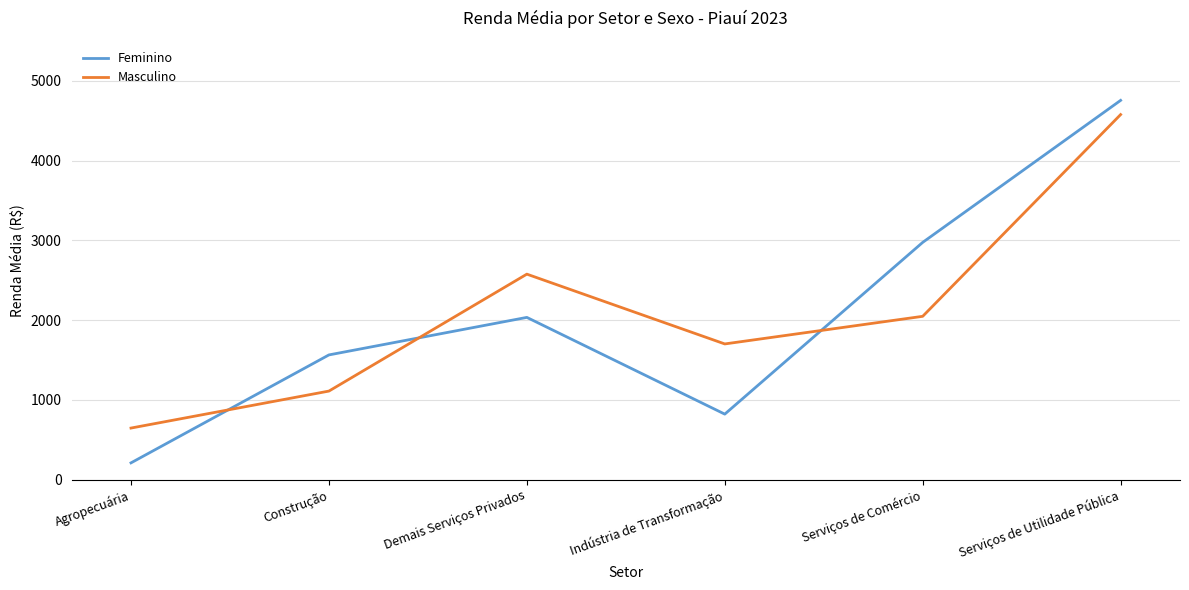

What is the difference between the second highest and second lowest values in the Masculino series?

1466.1